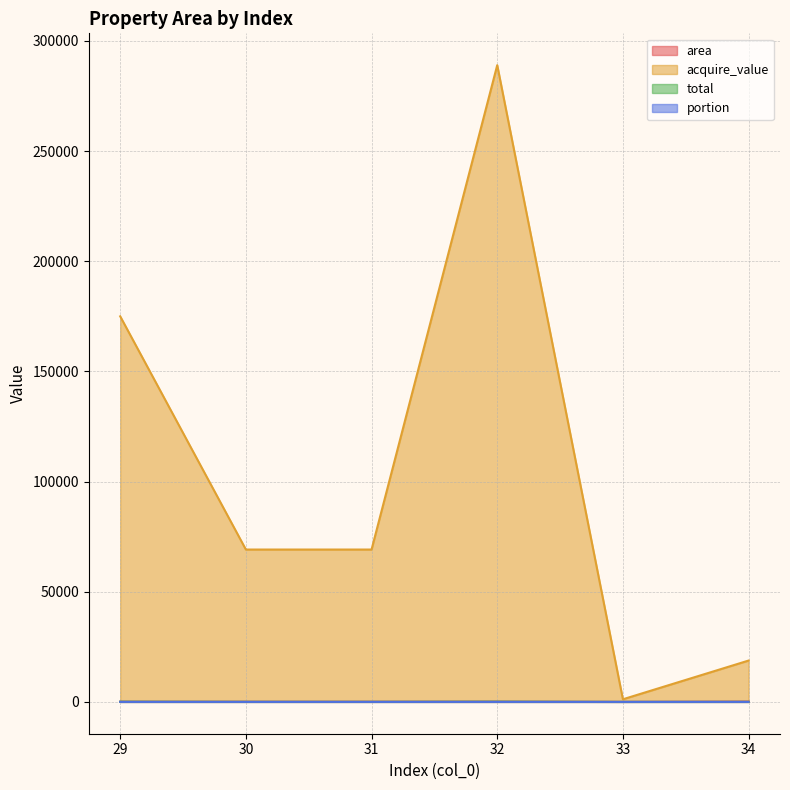

At which category is the sum across all series the highest?

32